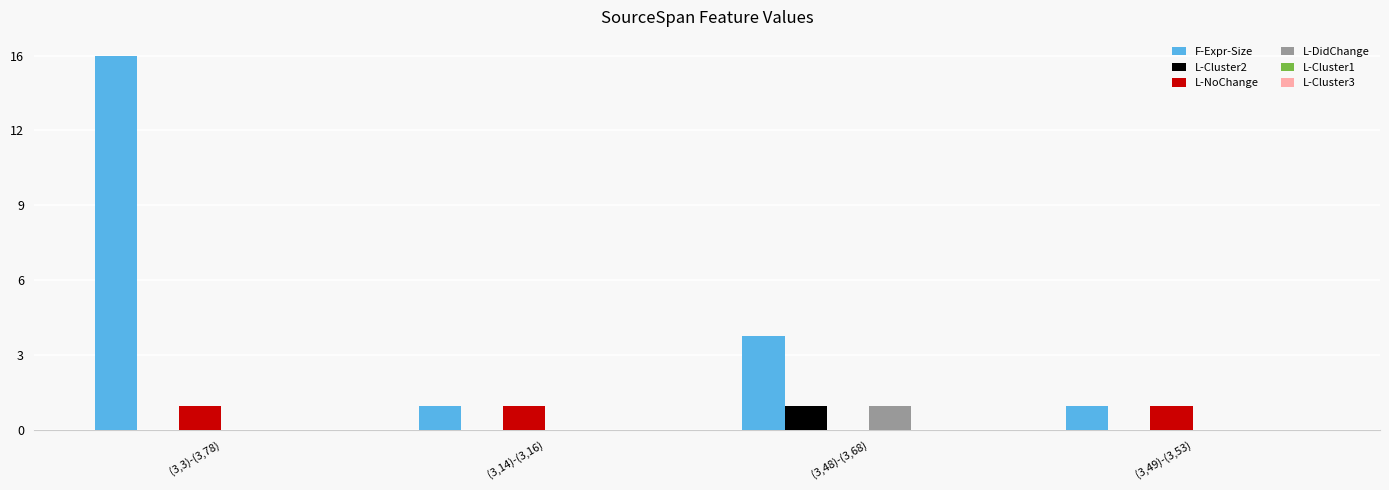

At which category is the sum across all series the highest?

(3,3)-(3,78)